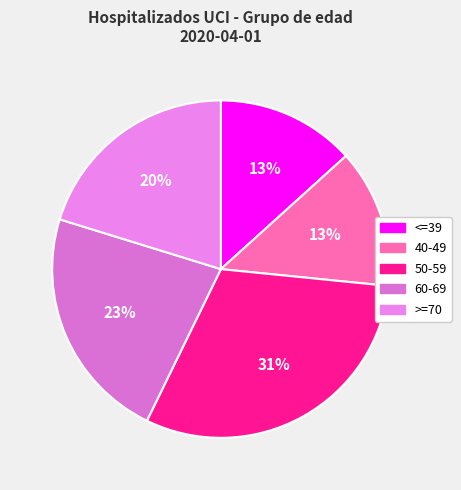

Which slice is the largest?

50-59